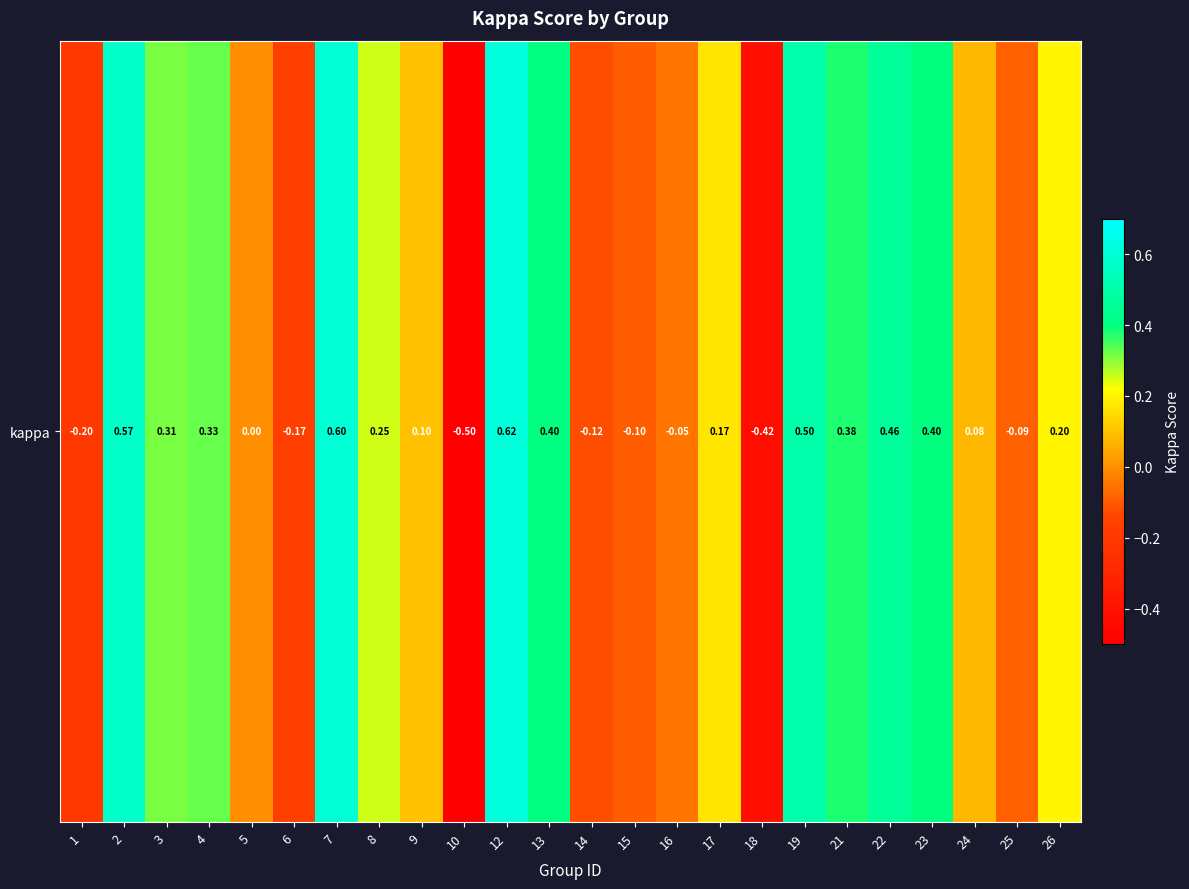

True or false: the data shows 0.2 at 8.

True